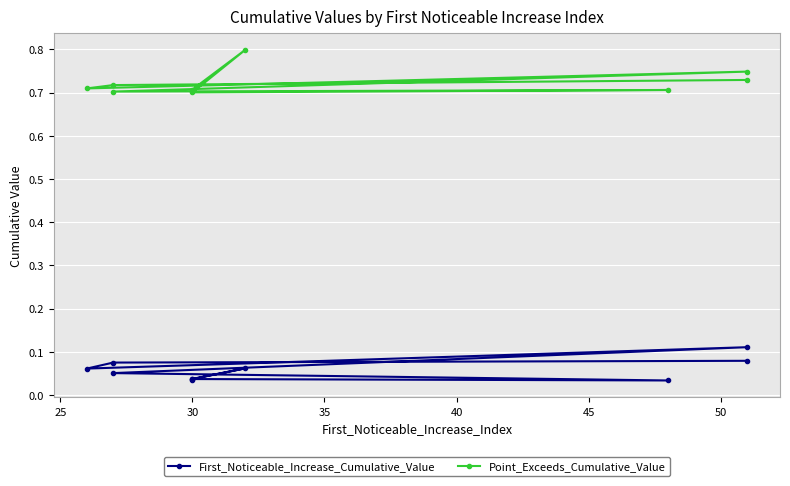

What is the sum of all First_Noticeable_Increase_Cumulative_Value values?

0.6